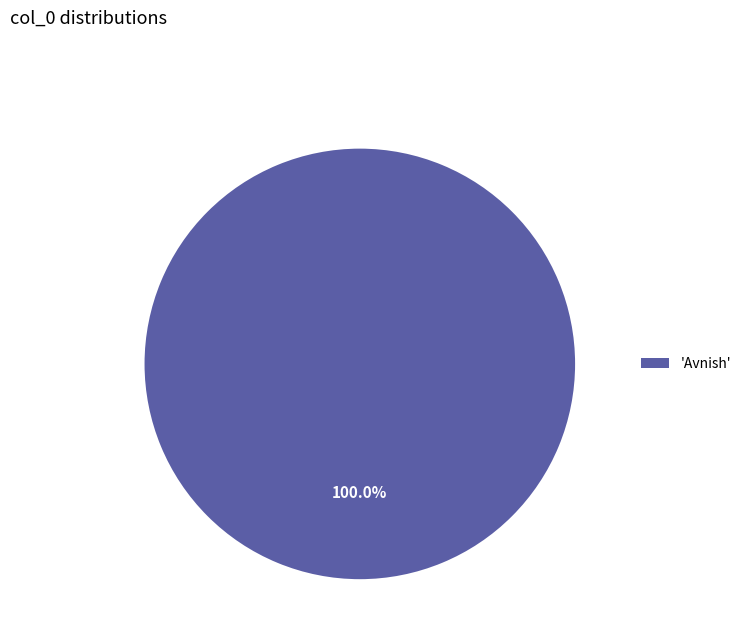

What is the majority slice?

'Avnish'